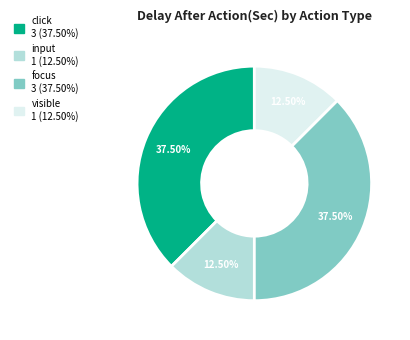

Is there any slice that represents more than half of the pie?

No